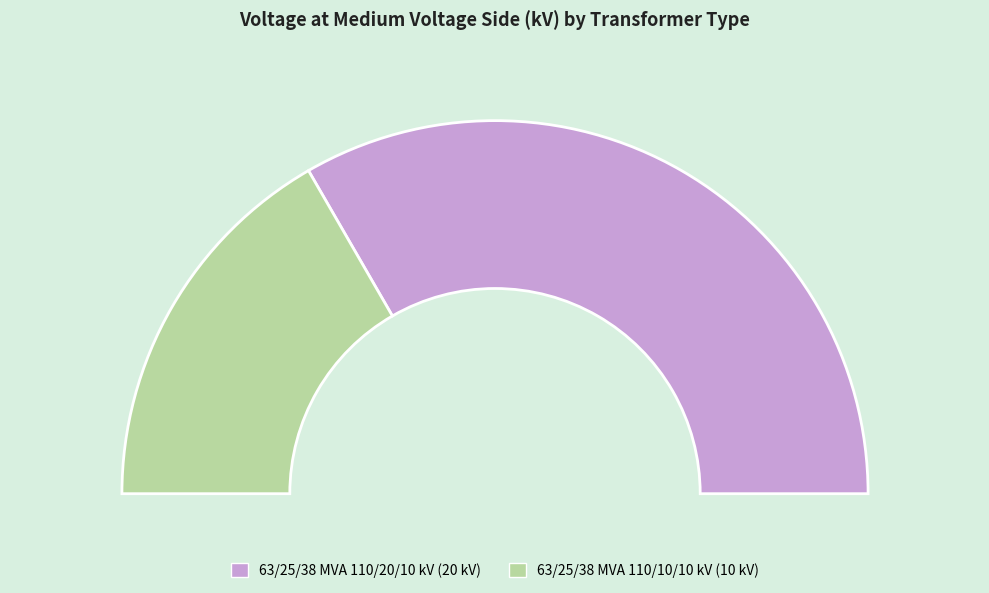

True or false: 63/25/38 MVA 110/20/10 kV accounts for 67% of the total.

True